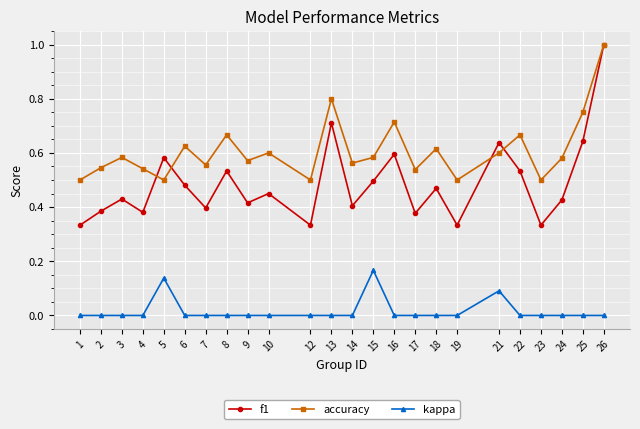

Is it true that kappa equals 0.0 at 25?

True